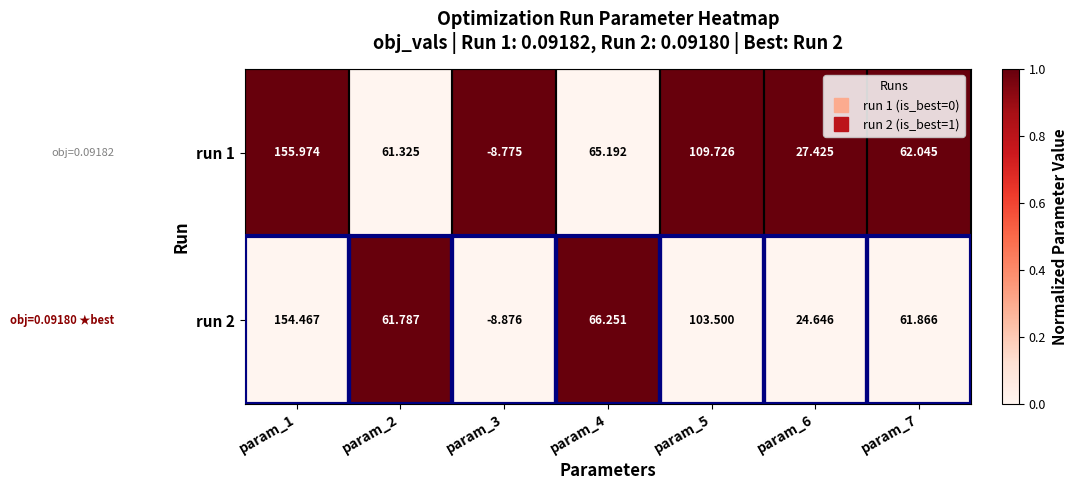

At how many categories does at least one series exceed 0?

6